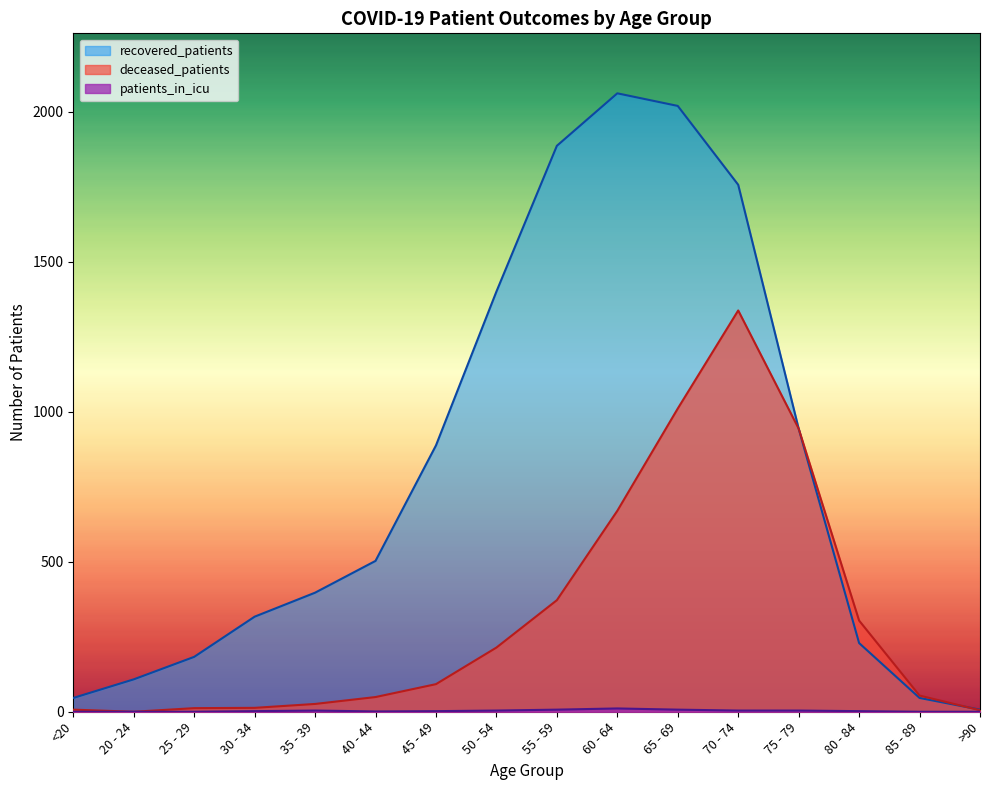

What is the spread (max minus min) of values at 70 - 74?

1753